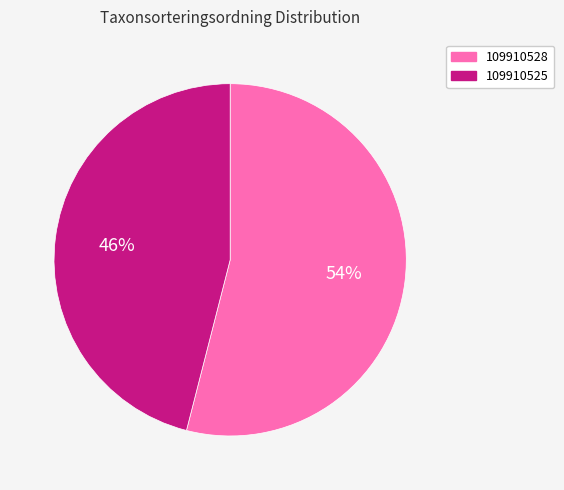

Which has a higher value, 109910525 or 109910528?

109910528